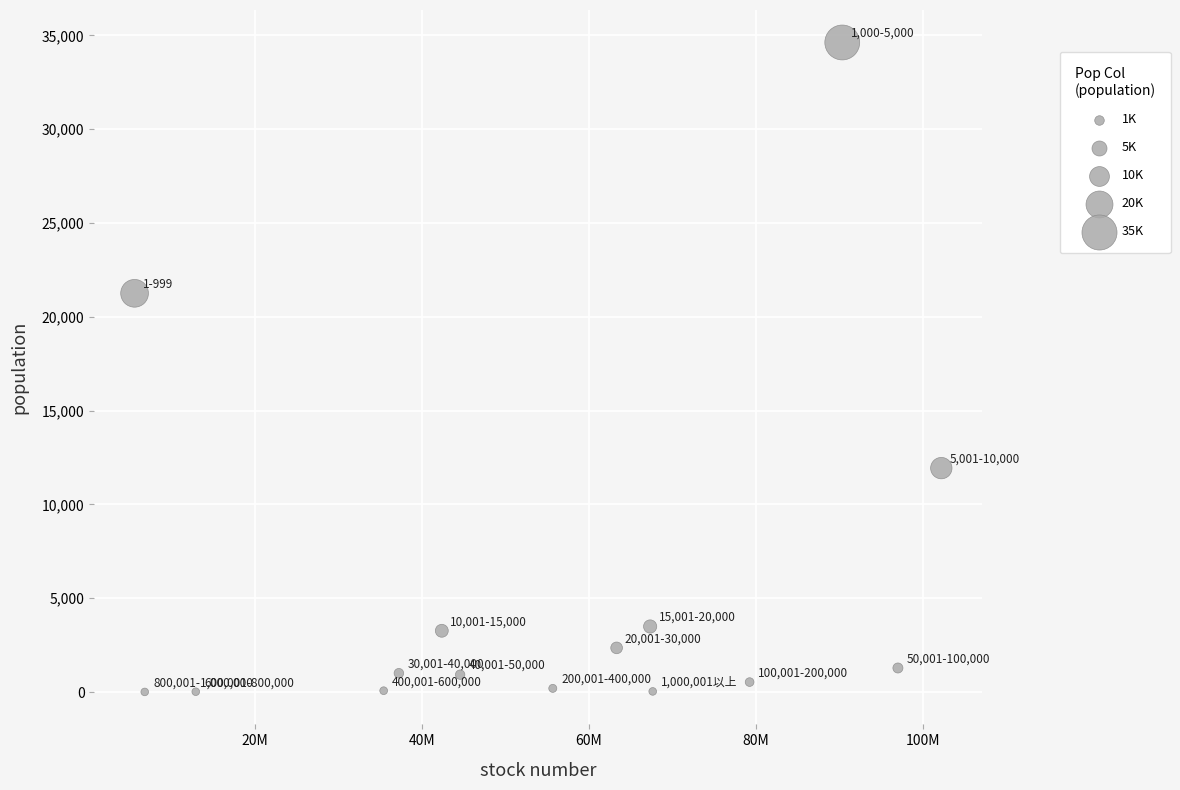

What is the range of X values (max minus min)?

96593679